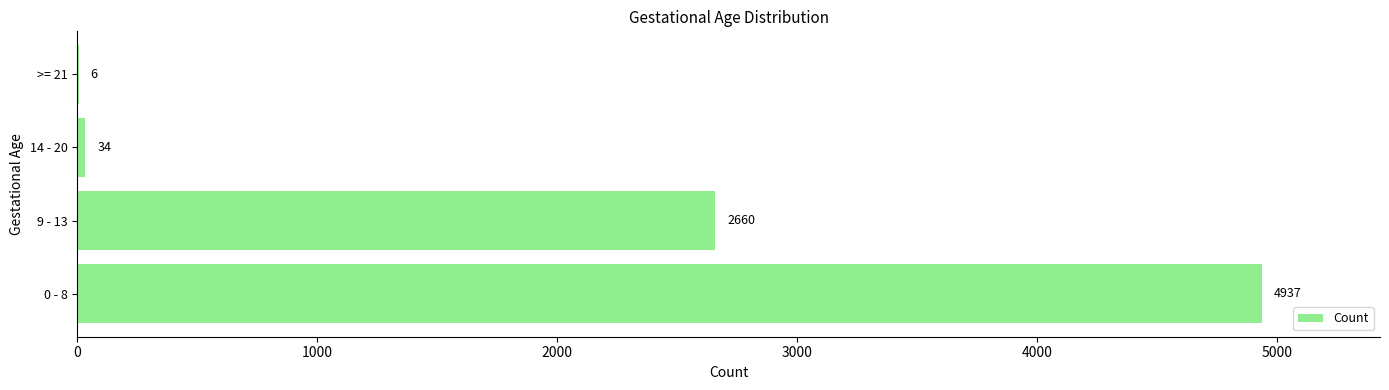

Are the bars horizontal?

Yes